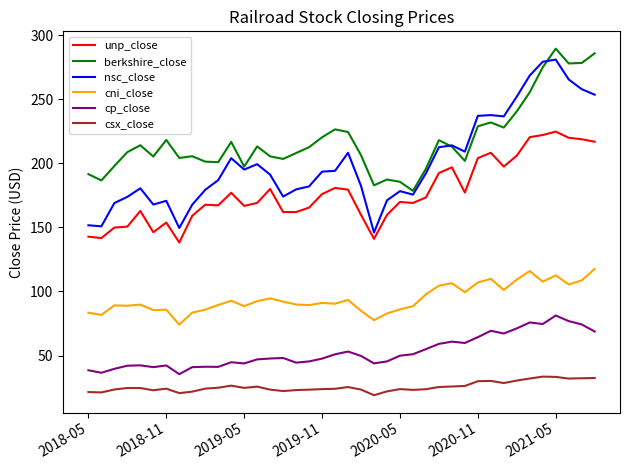

Which series has the largest total across all categories?

berkshire_close